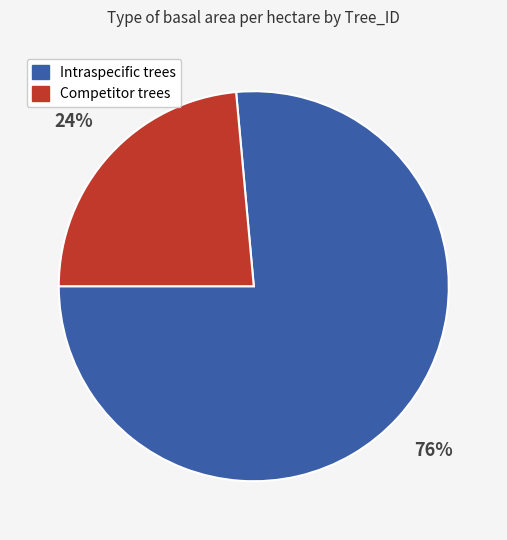

Which category has the biggest portion of the pie?

Intraspecific trees